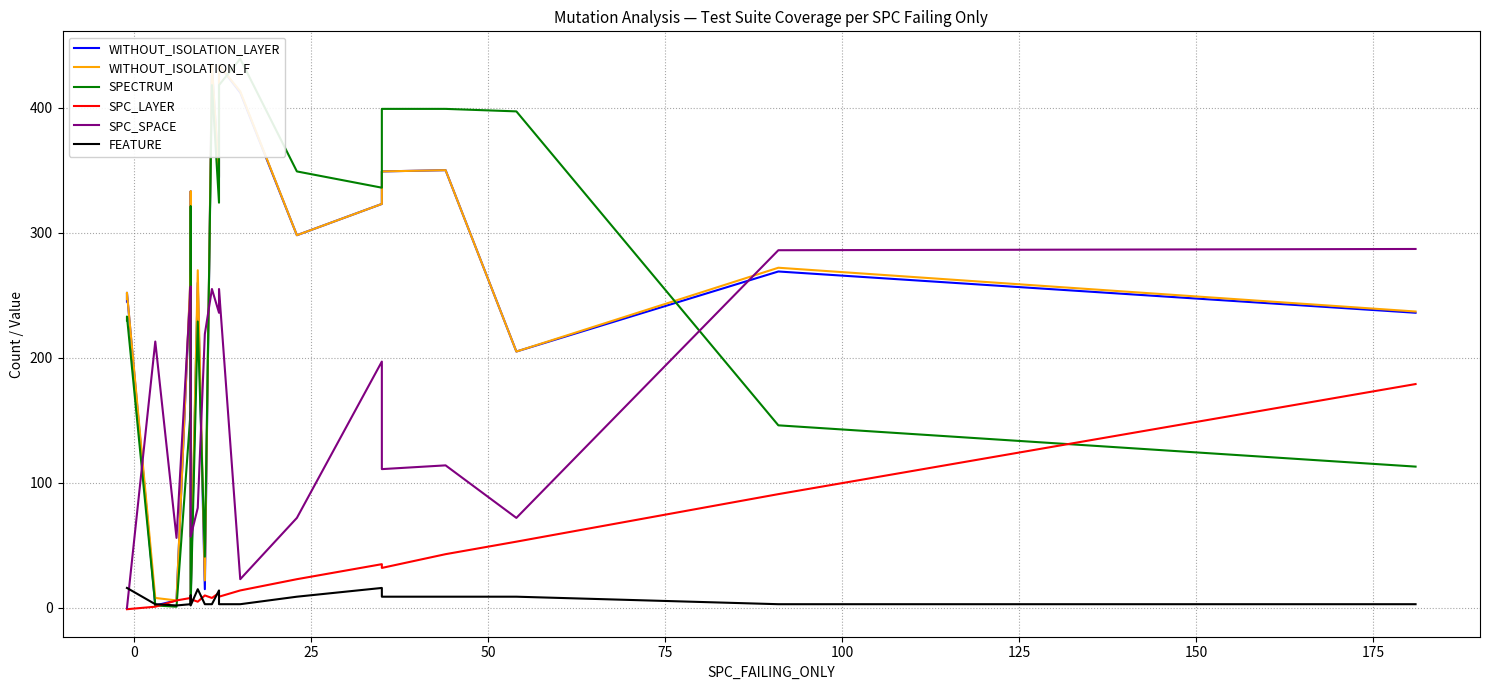

What is the maximum value shown in the chart?

439